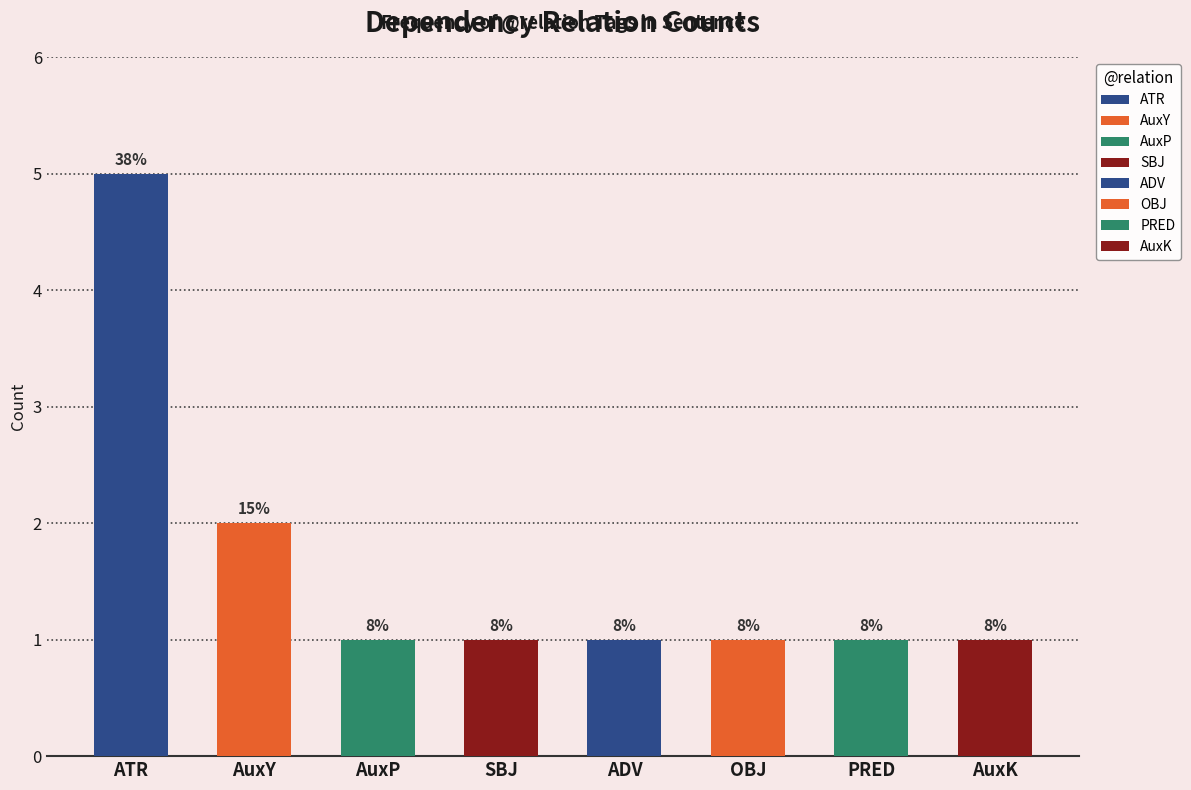

Approximately how many times larger is the value at AuxP compared to ATR?

0.2